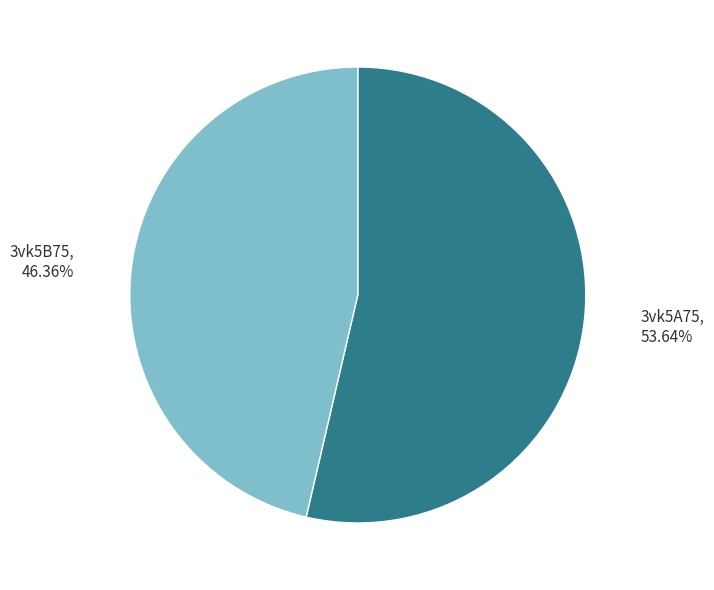

Count the number of slices in the pie.

2